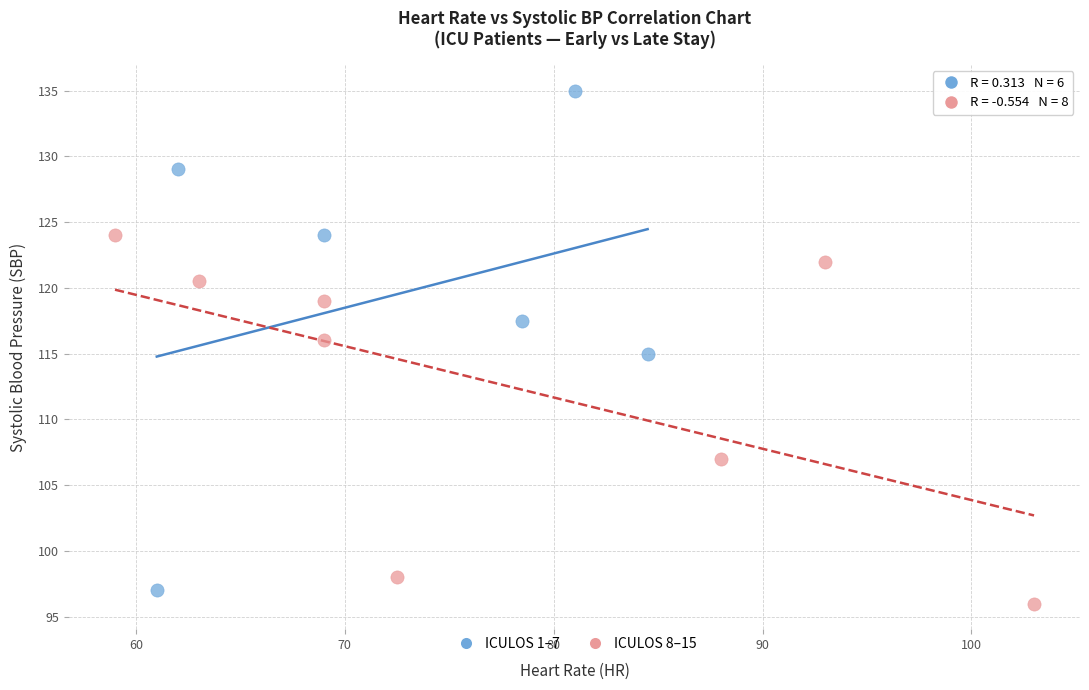

Which series reaches the maximum Y coordinate?

ICULOS 1–7